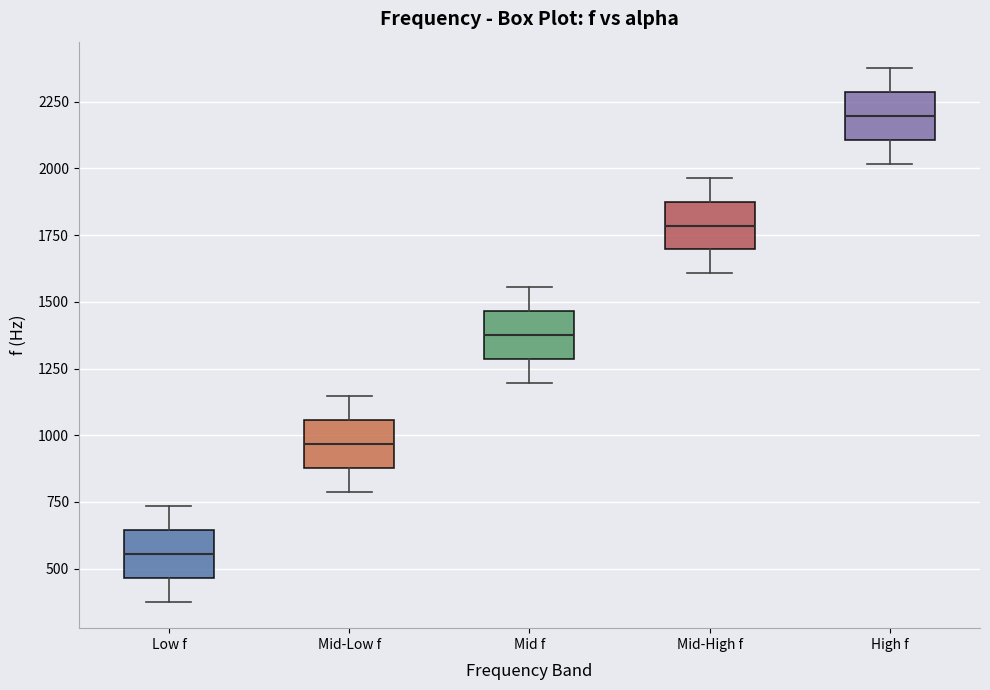

Reading left to right, transcribe this box plot: for each box, give where its median line is, the range the box spans, and where its two whiskers end, as read against the y-axis. The values are not printed on the chart, so give them approximately, as read against the axis.

Low f: median 550, box 450 to 650, whiskers 400 to 750
Mid-Low f: median 950, box 900 to 1050, whiskers 800 to 1150
Mid f: median 1400, box 1300 to 1450, whiskers 1200 to 1550
Mid-High f: median 1800, box 1700 to 1900, whiskers 1600 to 1950
High f: median 2200, box 2100 to 2300, whiskers 2000 to 2400